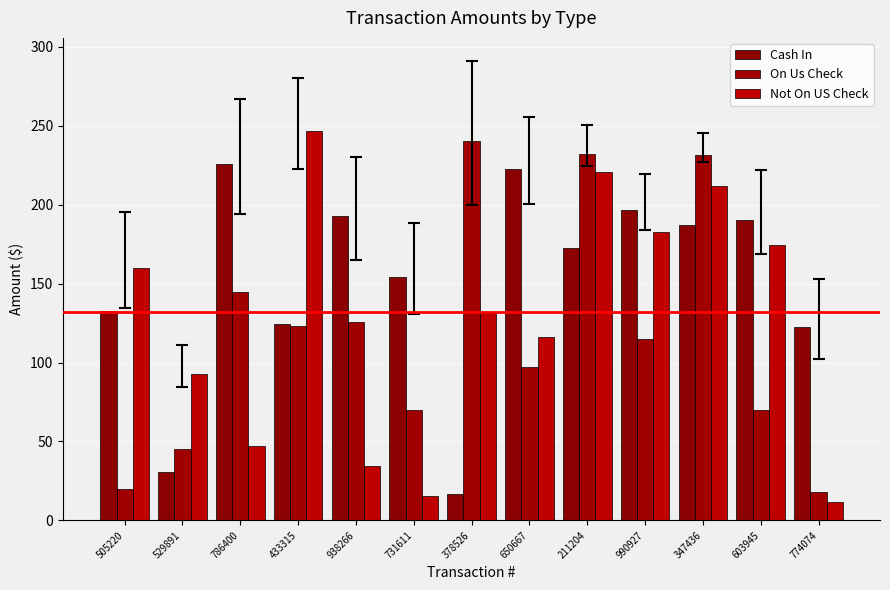

At which category is the sum across all series the highest?

347436